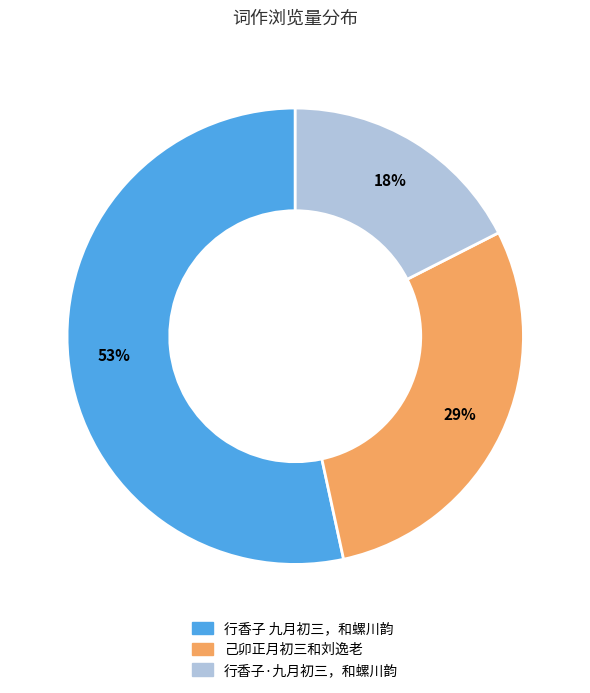

To the nearest percent, what is the combined percentage of 行香子·九月初三，和螺川韵 and 行香子 九月初三，和螺川韵?

71%